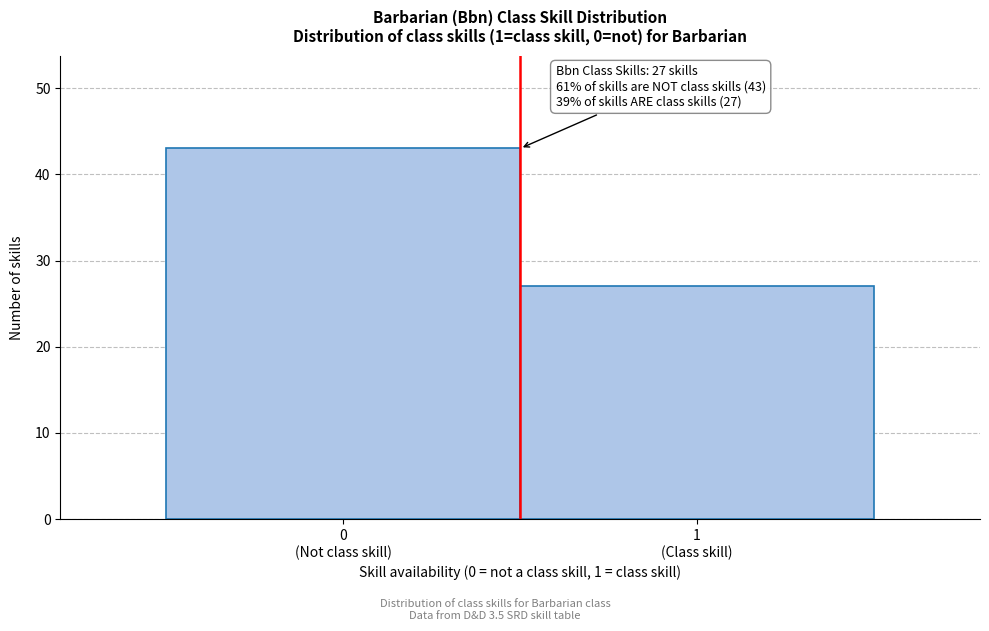

Reading left to right, what are all the values shown in this chart?

43	27